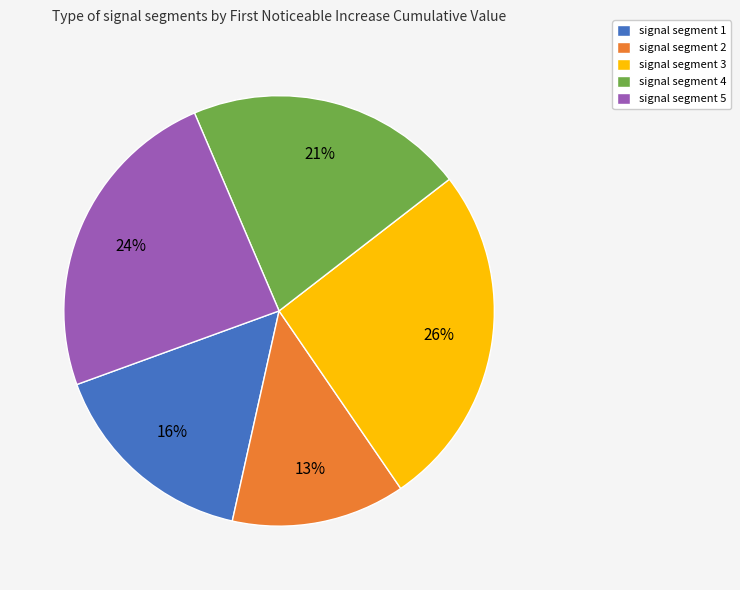

Is there any slice that represents more than half of the pie?

No